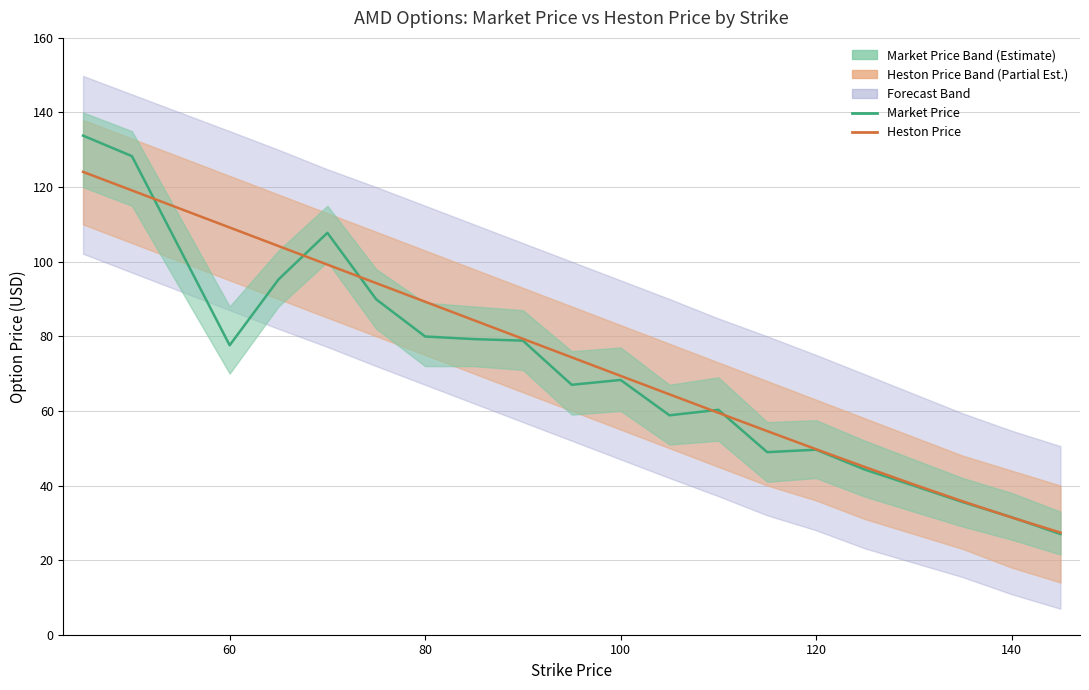

True or false: Heston Price and Market Price (PX_LAST) cross at least once.

True